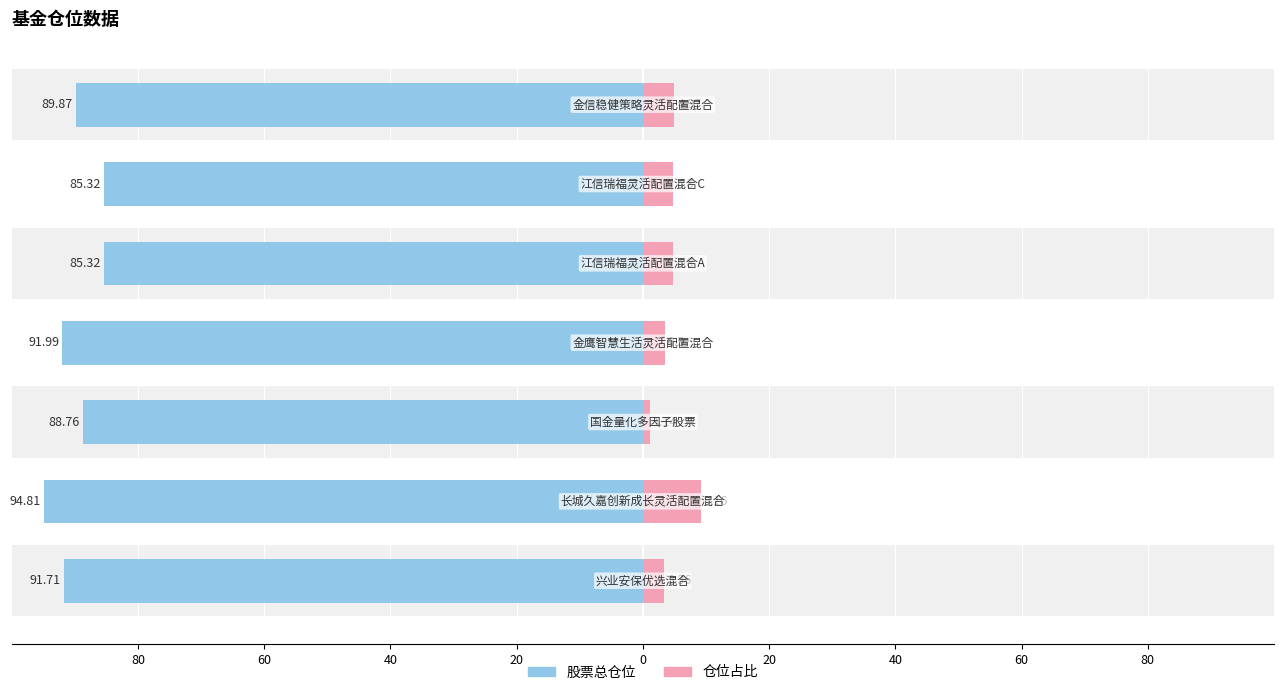

What is the spread (max minus min) of values at 0?

80.5